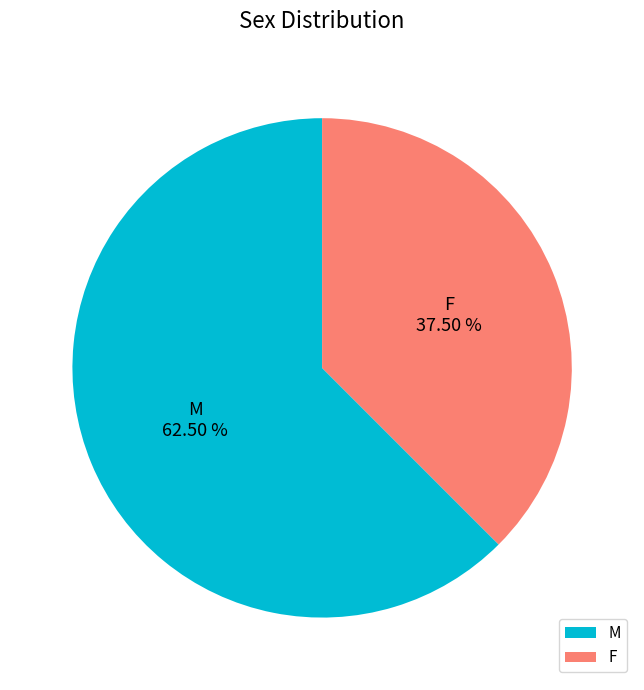

Which category has the smallest portion of the pie?

F